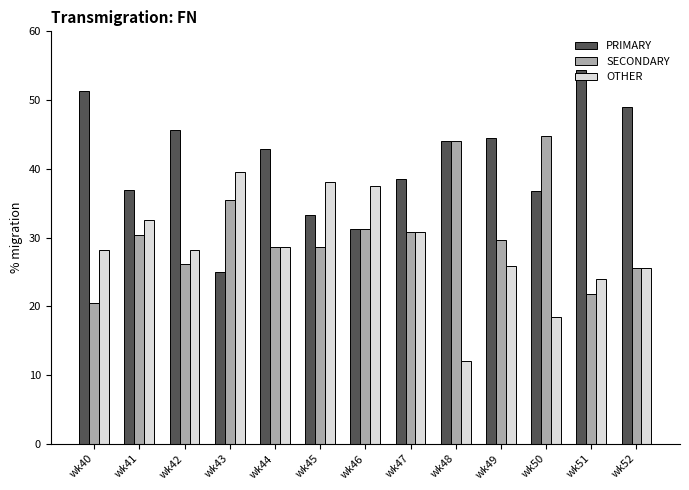

What is the approximate value of OTHER at wk47?

30.8